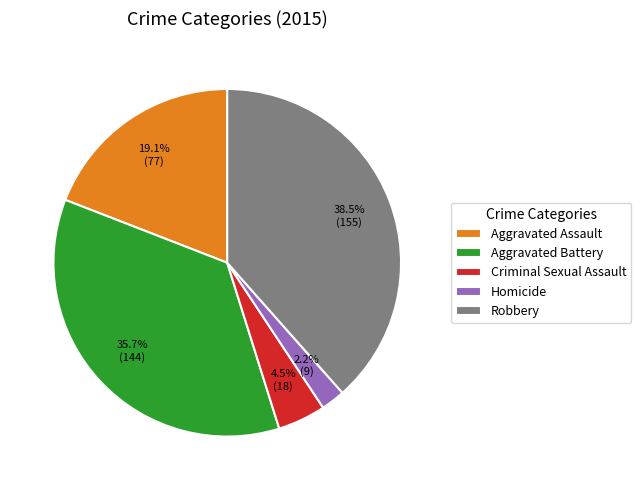

How much of the chart is everything except Criminal Sexual Assault?

95.5%